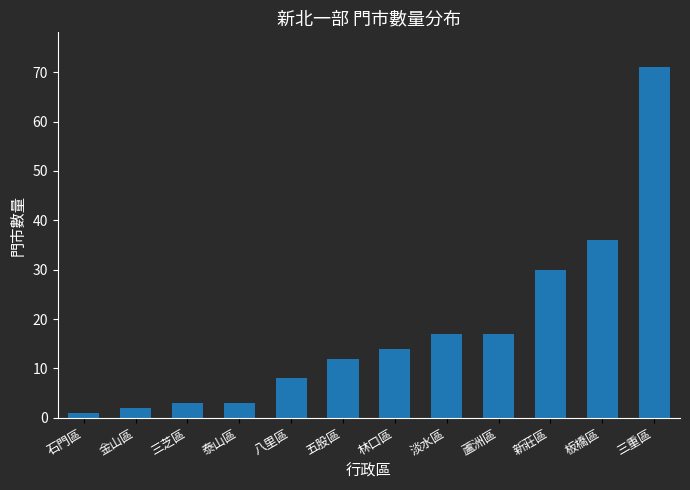

How many data points does each series have?

12